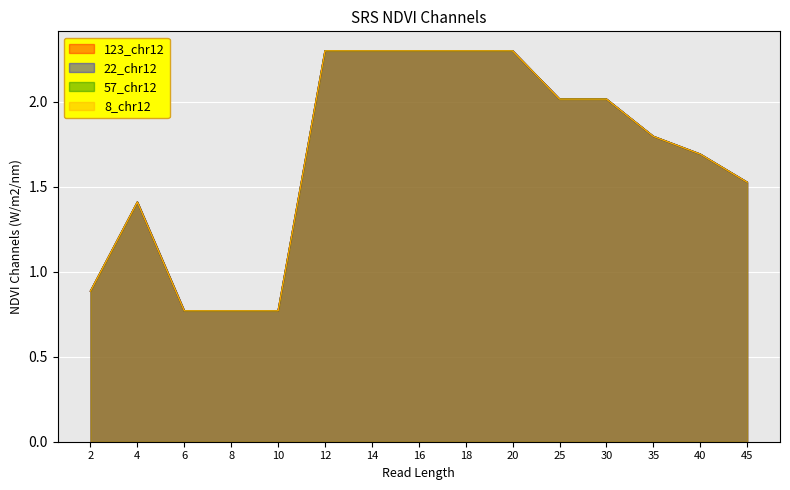

The 57_chr12 series shows 3.4 at 20. True or false?

False